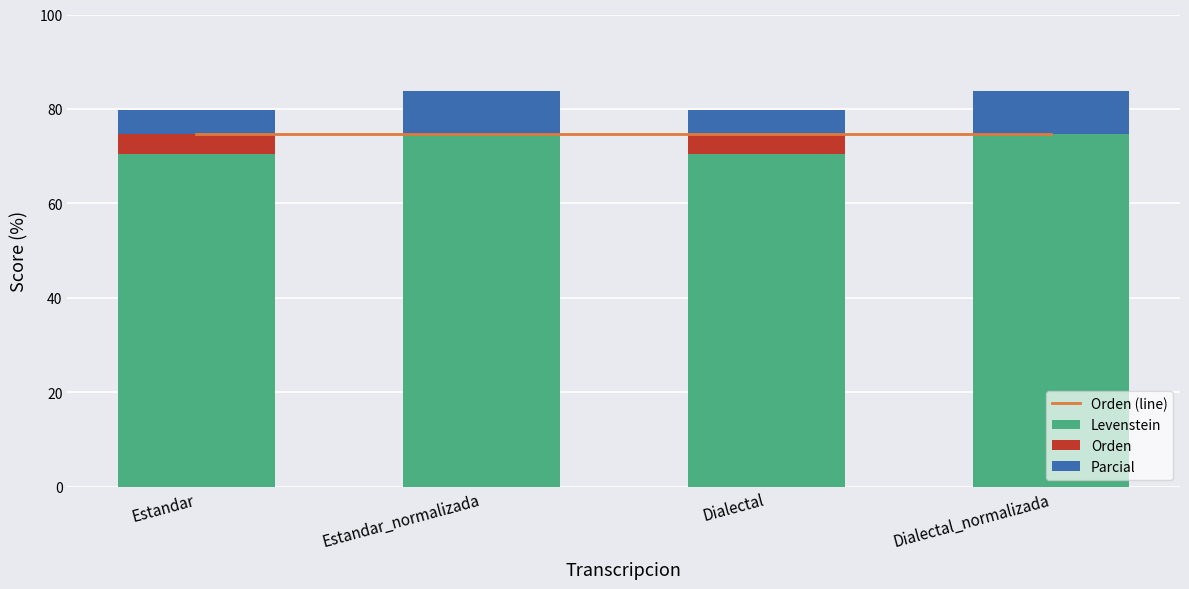

What value does the Parcial series have at Estandar_normalizada?

9.0